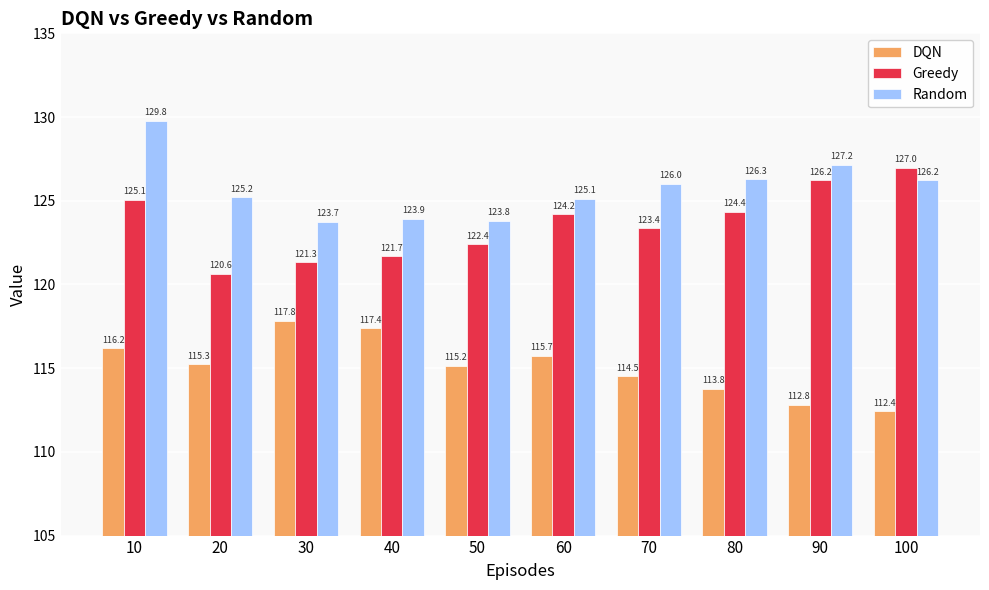

At which category does the chart reach its minimum across all series?

100